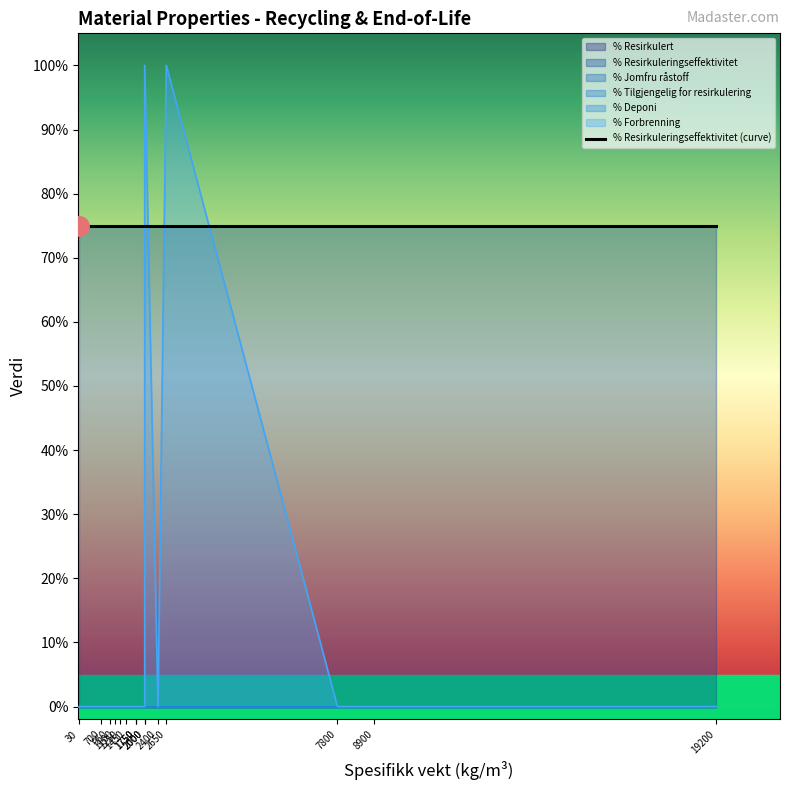

Which series changed the most between Neopren and Betongblokk?

% Forbrenning